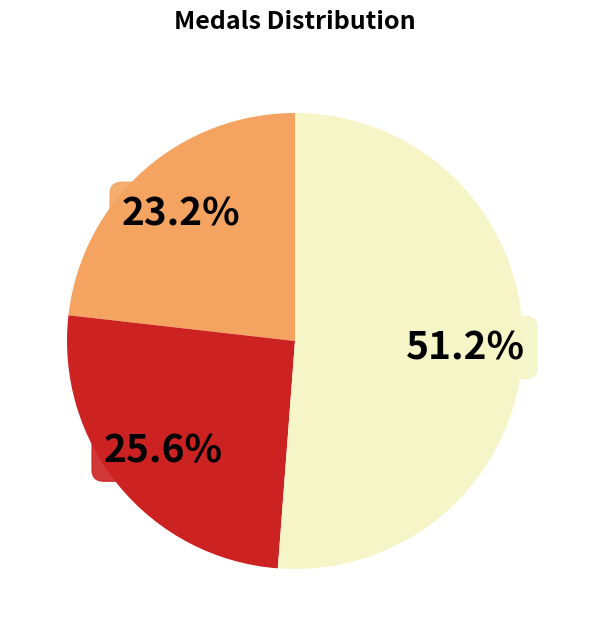

Is there a majority slice in this chart?

Yes